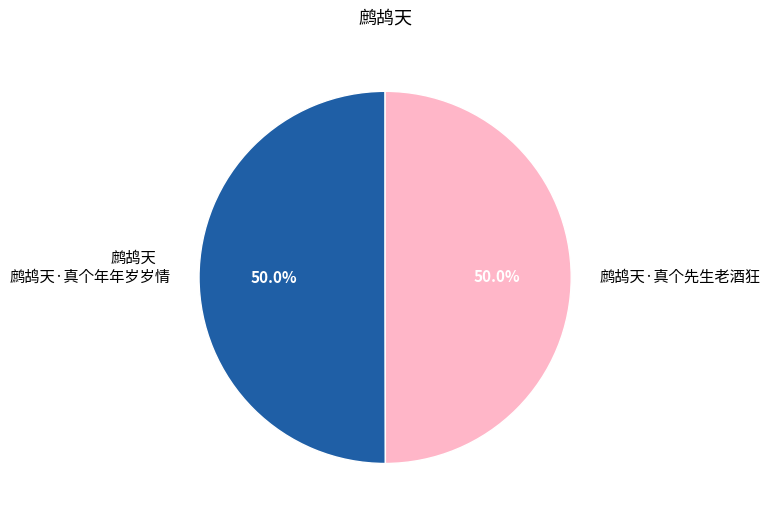

What is the ratio of the value at 鹧鸪天·真个年年岁岁情 to the value at 鹧鸪天·真个先生老酒狂?

1.0